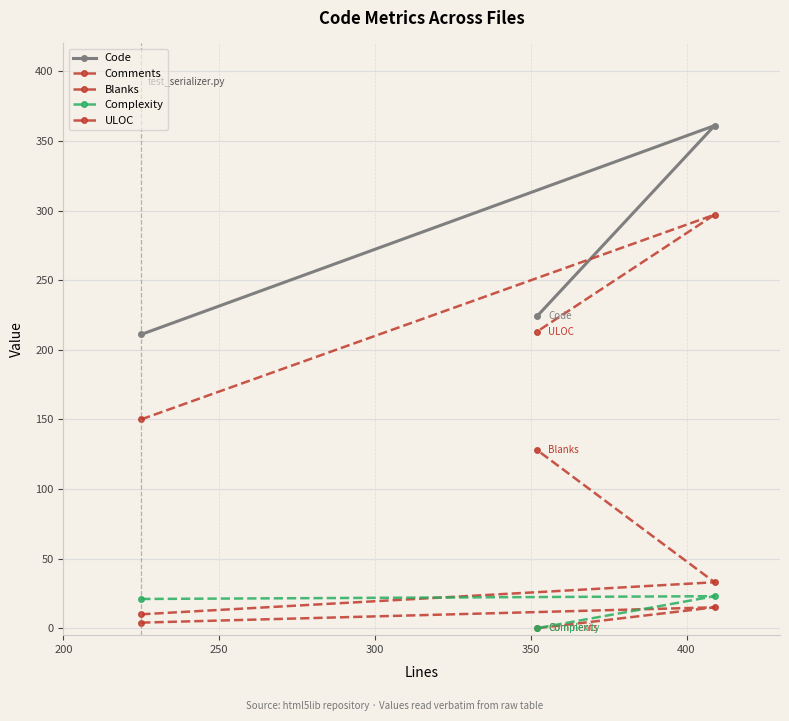

How many lines are shown in the chart?

5